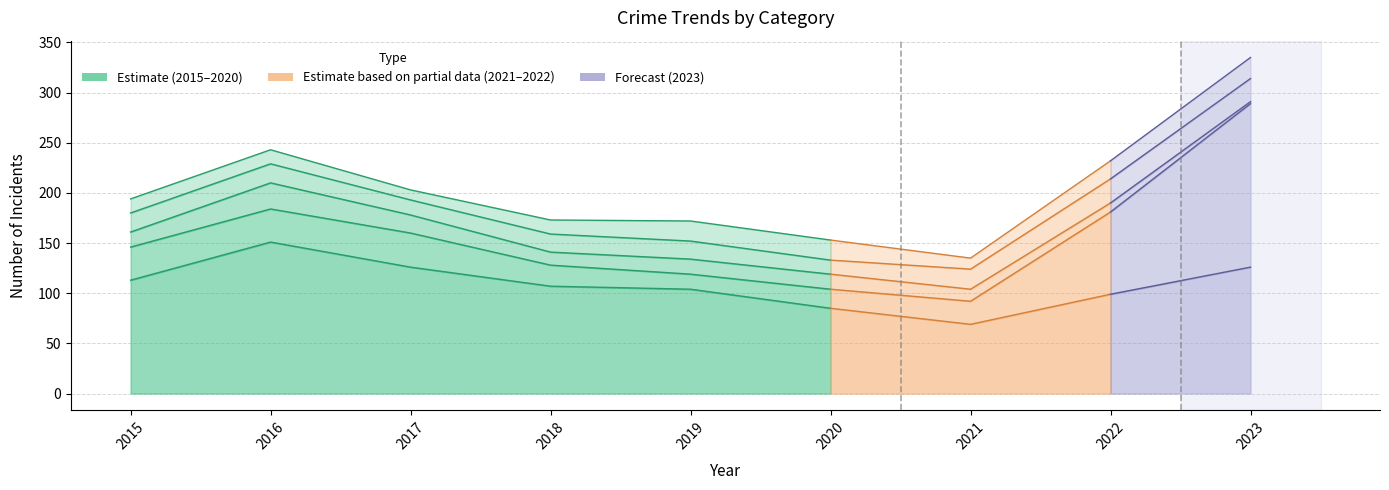

Which category has the highest value across all series?

2023